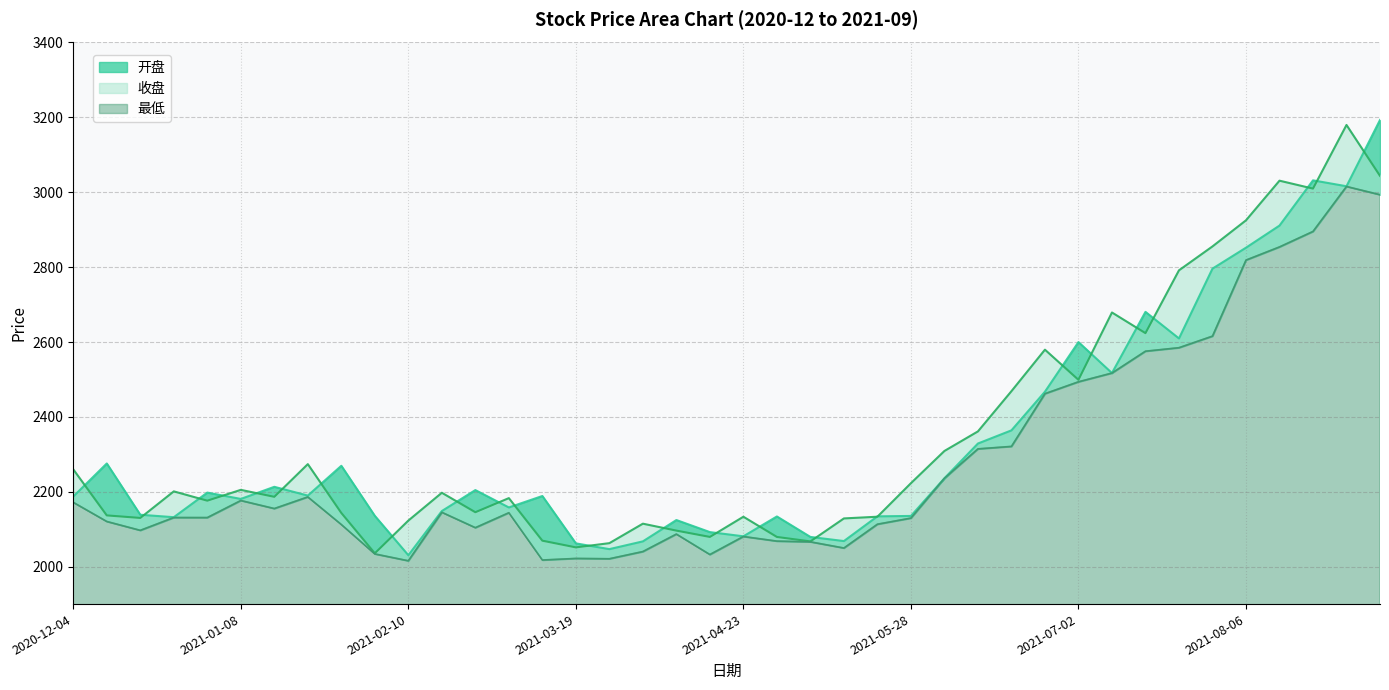

Rank the series by their average value, from highest to lowest.

收盘, 开盘, 最低